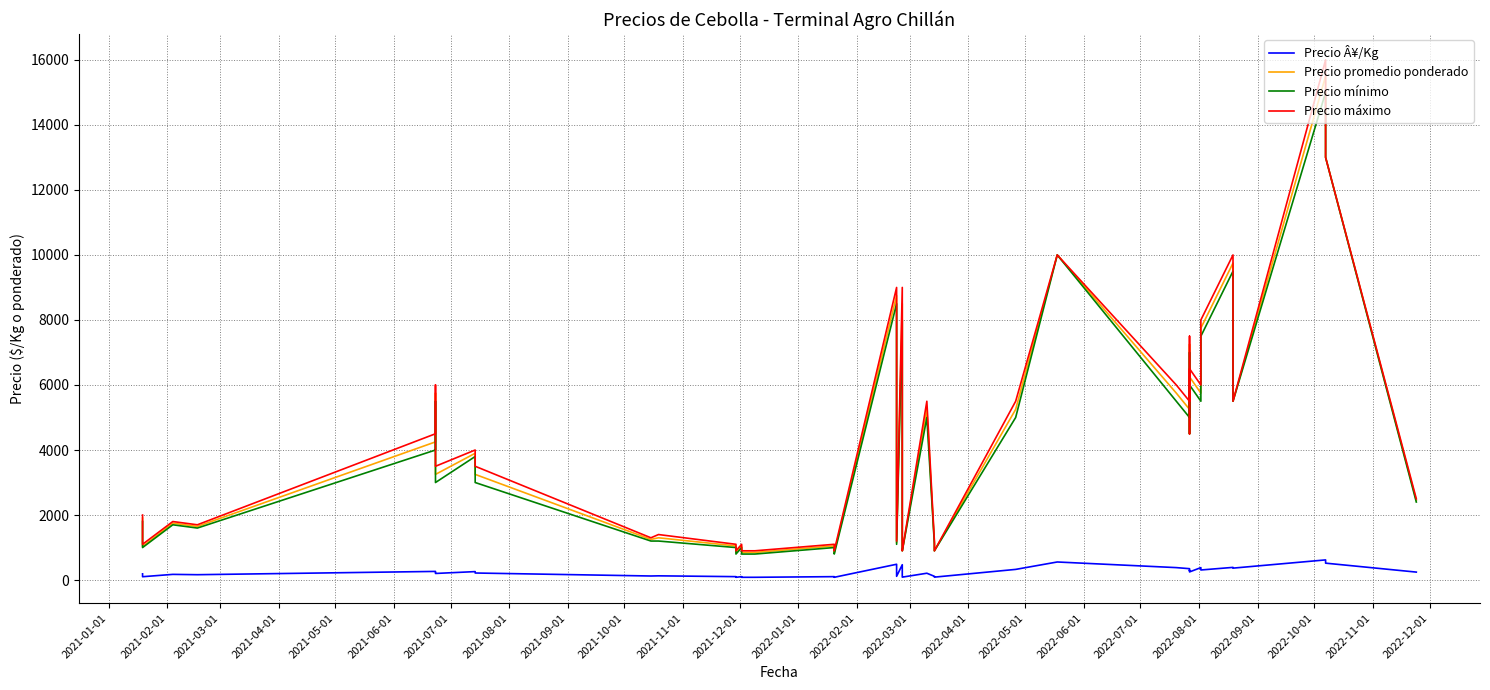

True or false: Precio máximo and Precio promedio ponderado intersect in this chart.

False